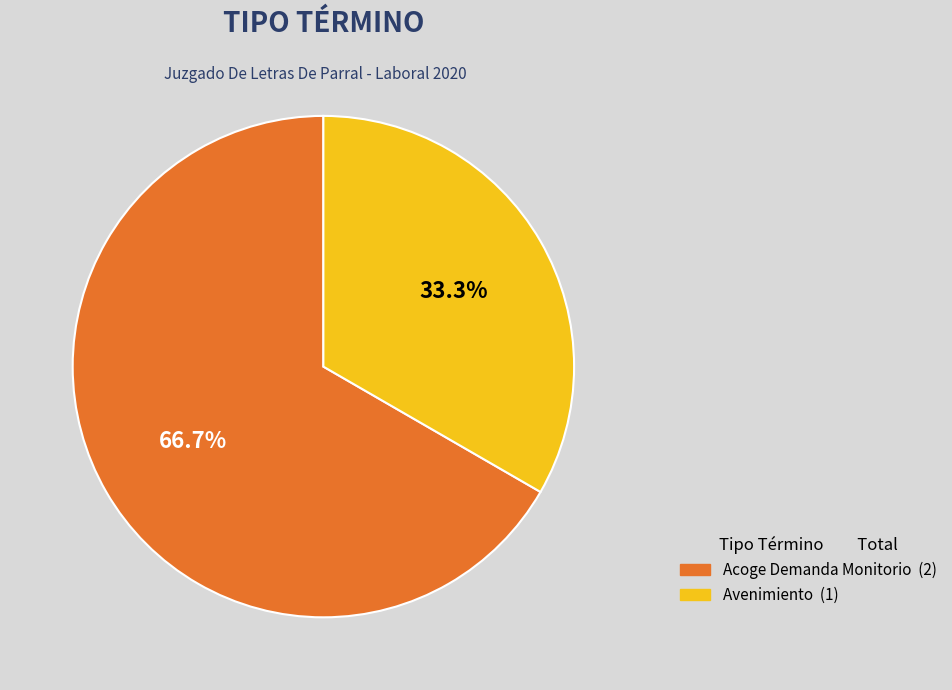

Does Avenimiento represent more than half of the total?

No